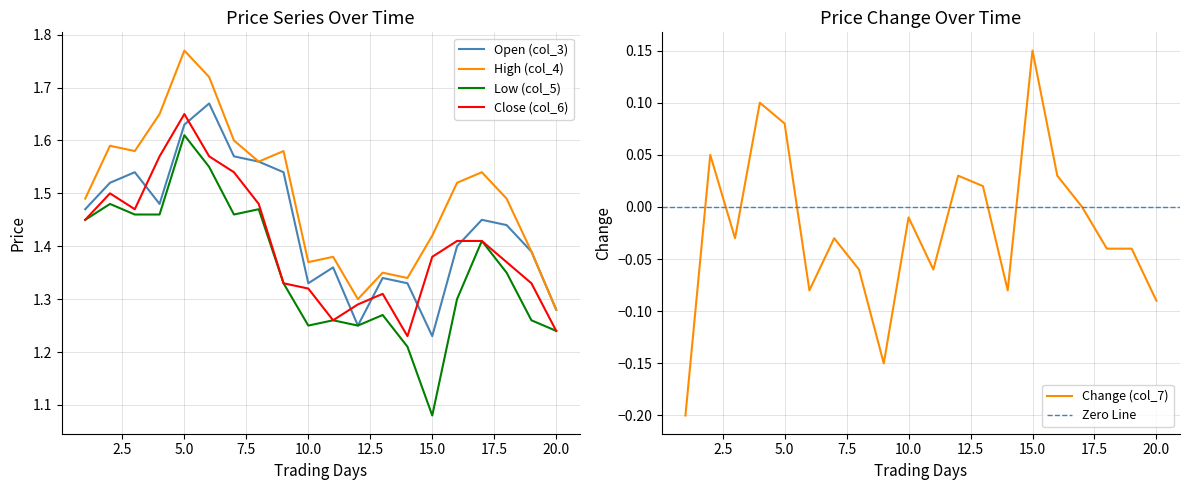

What is the difference between the maximum and minimum values in the col_5 series?

0.5